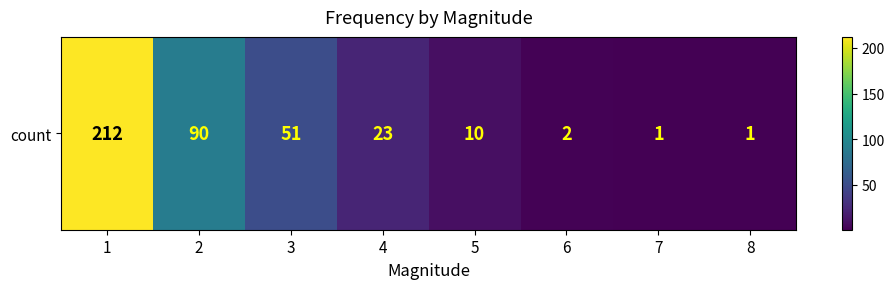

True or false: the data shows 10 at 5.

True